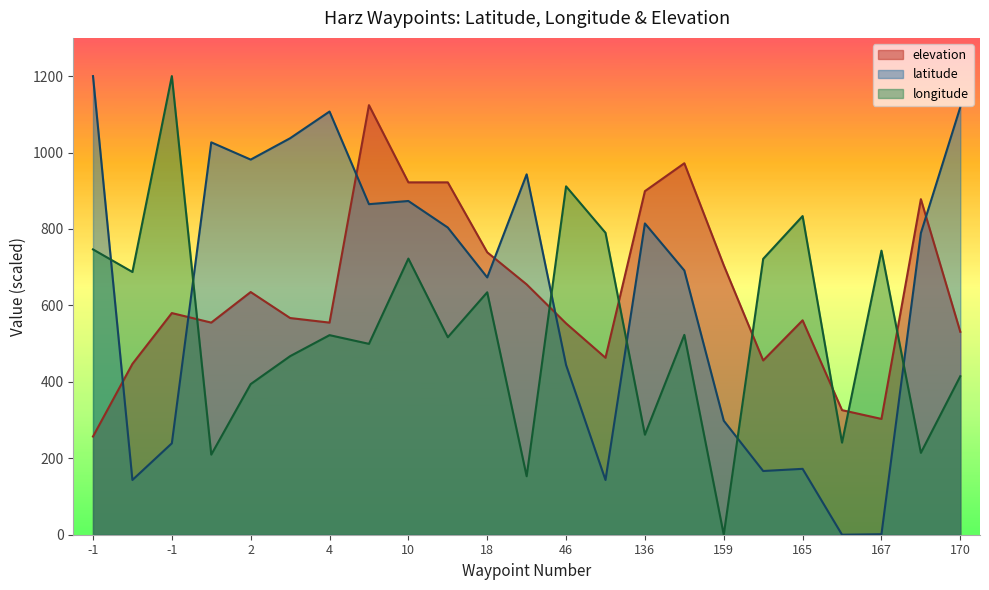

What is the average value of the elevation series?

635.0